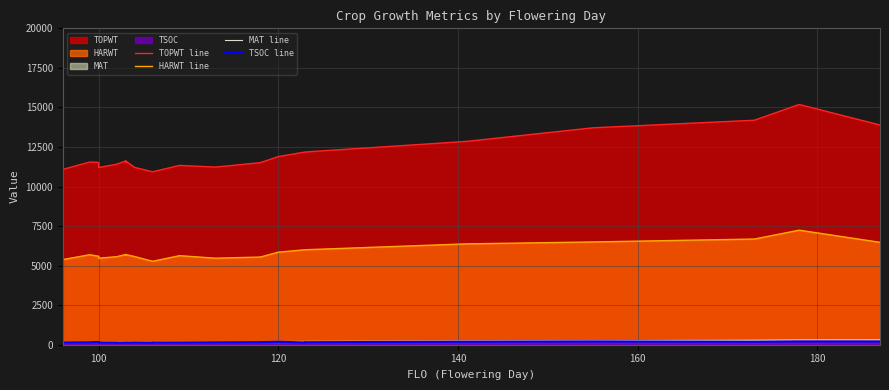

Reading left to right, what are all the values shown in this chart?

TOPWT line: 11083	11546	11524	11201	11201	11409	11409	11616	11527	11616	11208	10931	10931	11335	11229	11508	11893	12183	12183	12855	13710	14189	15186	13889
HARWT line: 5381	5689	5592	5469	5469	5565	5565	5701	5653	5701	5573	5273	5273	5629	5470	5542	5850	6004	6004	6376	6496	6680	7240	6473
MAT line: 165	170	171	170	170	172	172	176	176	176	179	182	182	188	193	201	205	209	209	233	255	286	302	307
TSOC line: 149	158	174	142	146	138	128	141	140	136	147	137	146	148	158	165	187	147	160	189	208	188	210	209